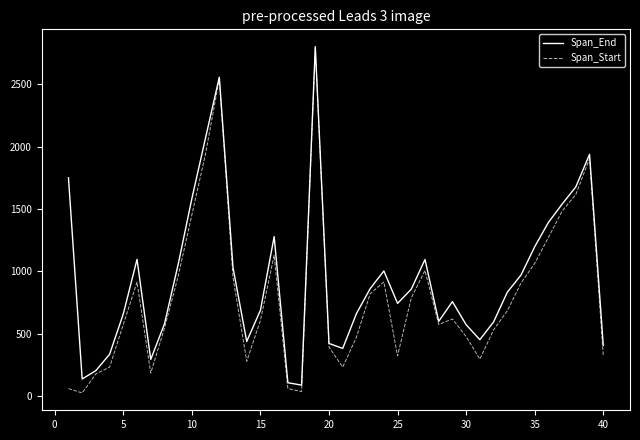

Which series has the largest range (max minus min)?

Span_Start